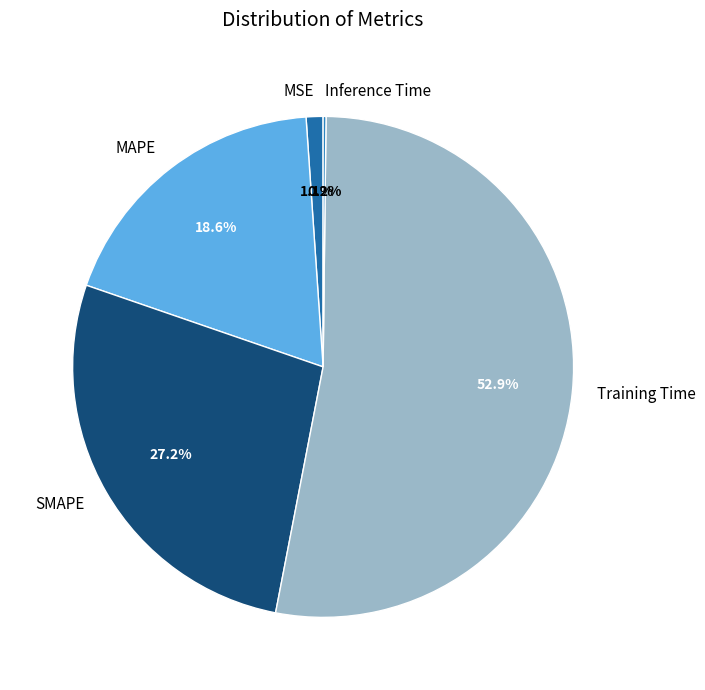

Which category has the biggest portion of the pie?

Training Time